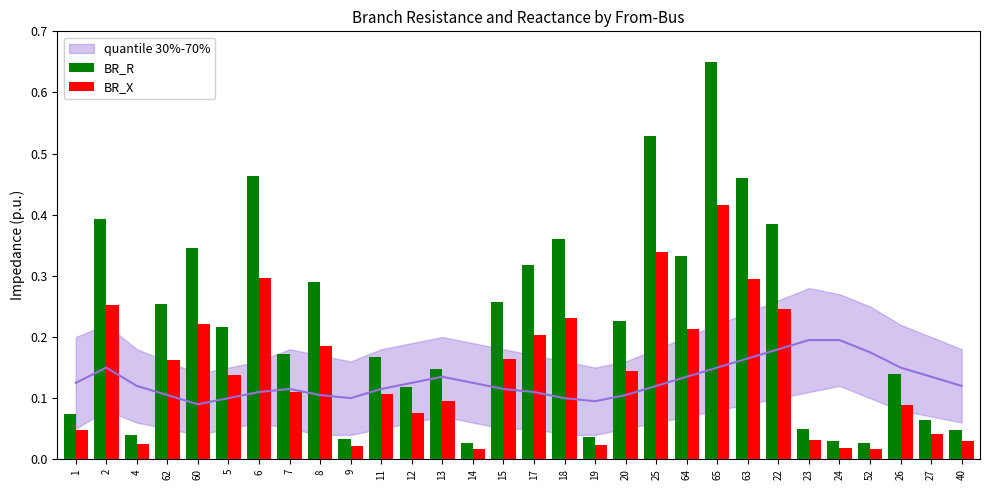

Where is BR_R nearest to the value 0?

14